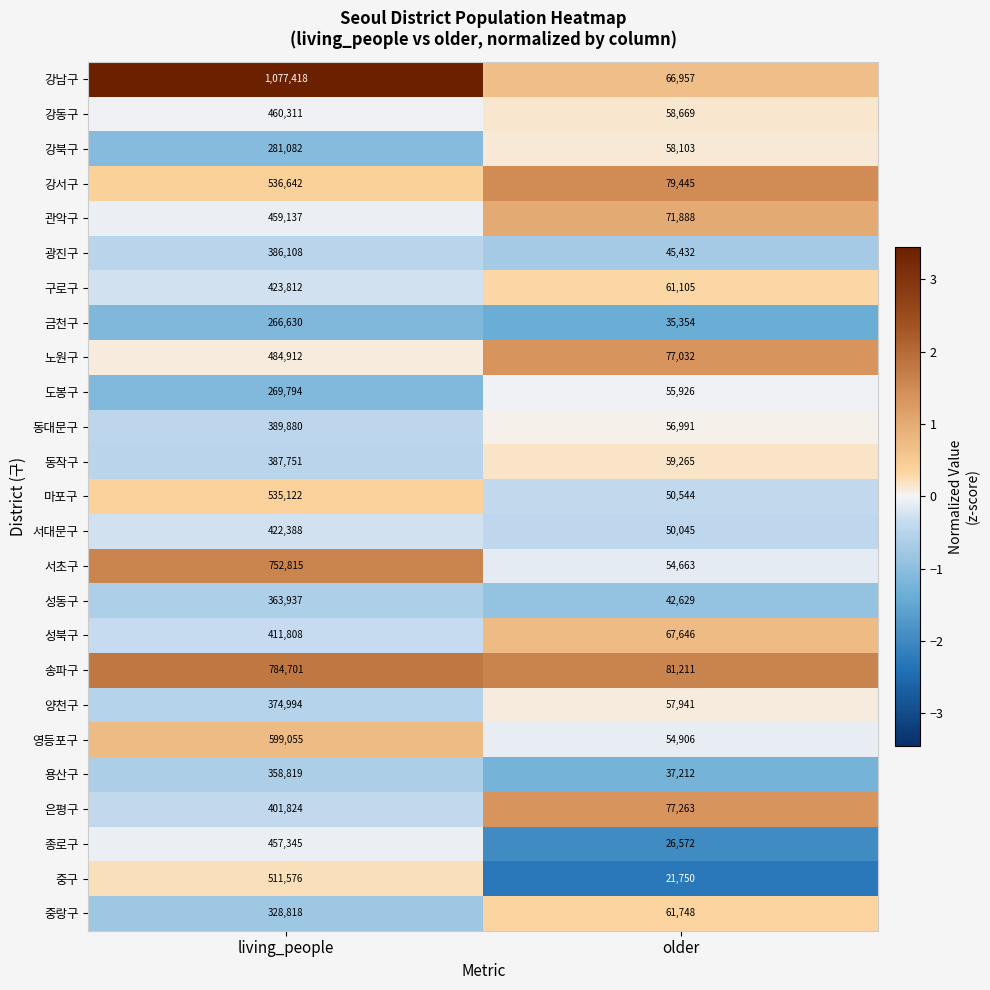

At living_people, list the series in order from largest to smallest.

강남구, 송파구, 서초구, 영등포구, 강서구, 마포구, 중구, 노원구, 강동구, 관악구, 종로구, 구로구, 서대문구, 성북구, 은평구, 동대문구, 동작구, 광진구, 양천구, 성동구, 용산구, 중랑구, 강북구, 도봉구, 금천구